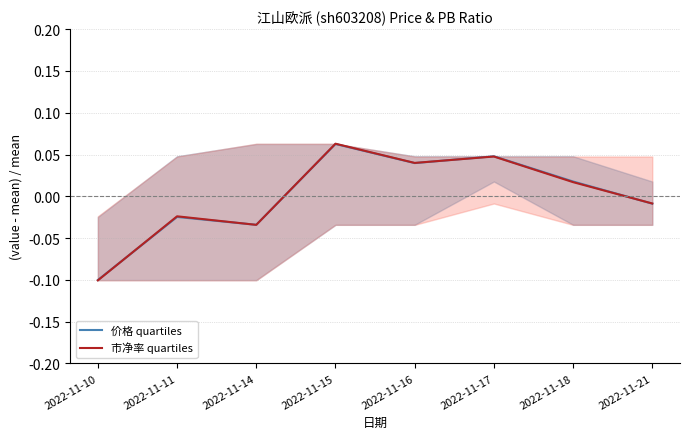

The value of 市净率 quartiles at 2022-11-15 is 0.1. True or false?

True